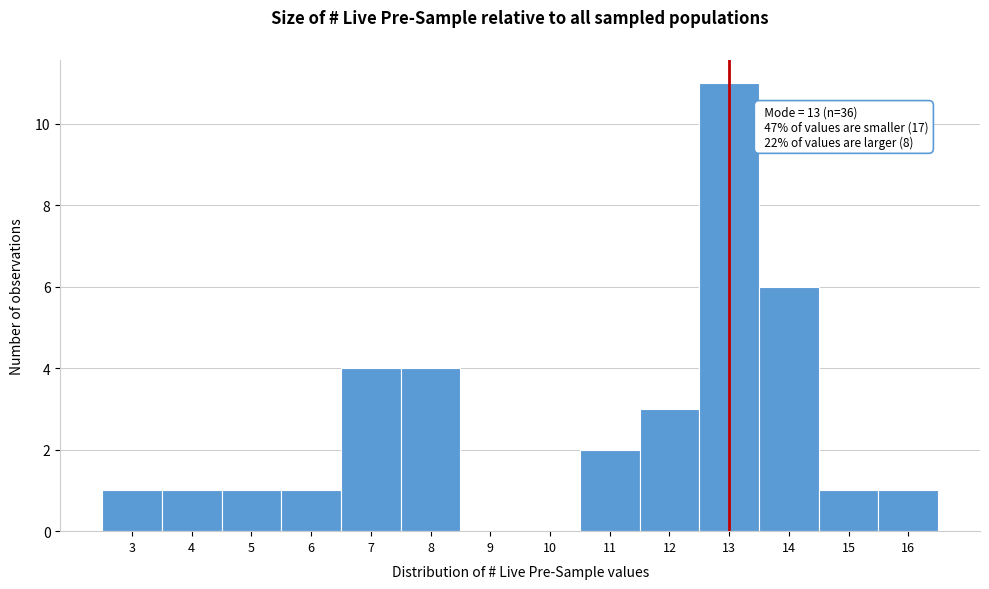

Which range on the x-axis has the tallest bar?

12.5 to 13.5